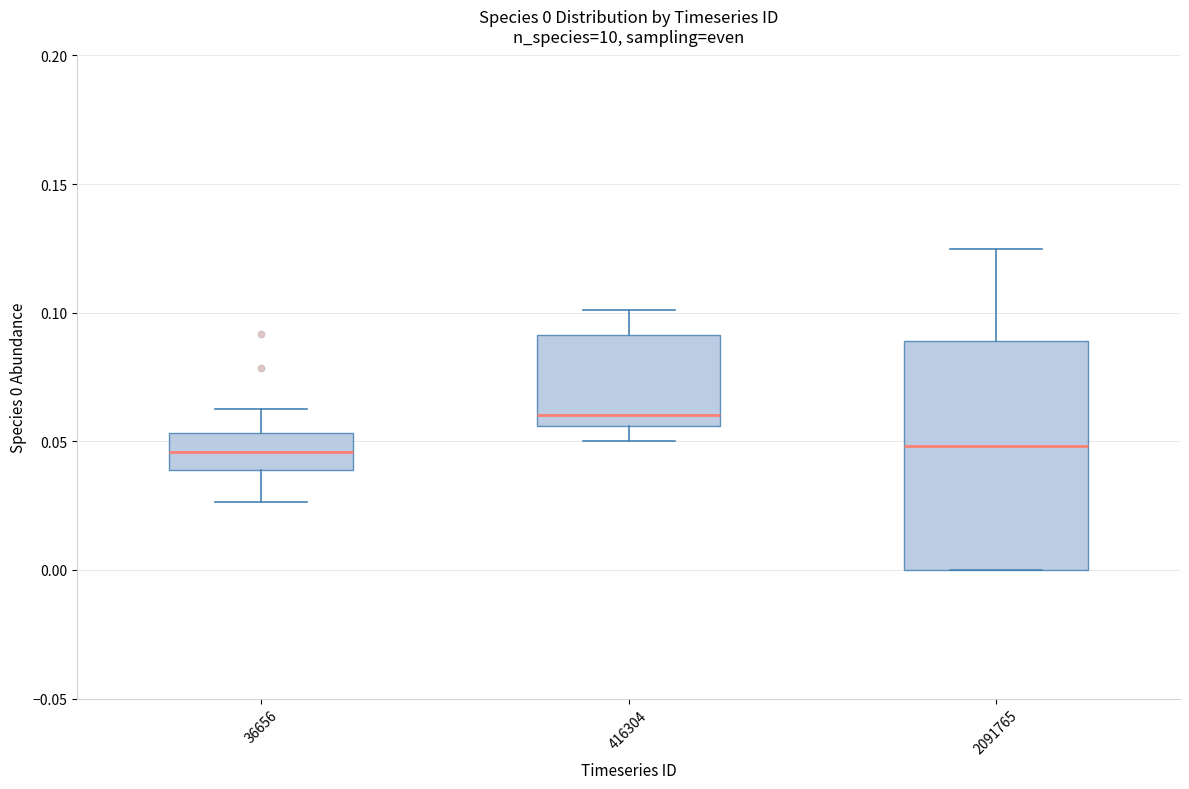

Which box's median line is the highest?

416304